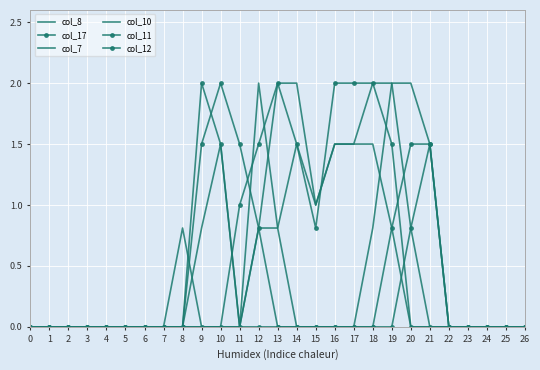

How many lines are shown in the chart?

6